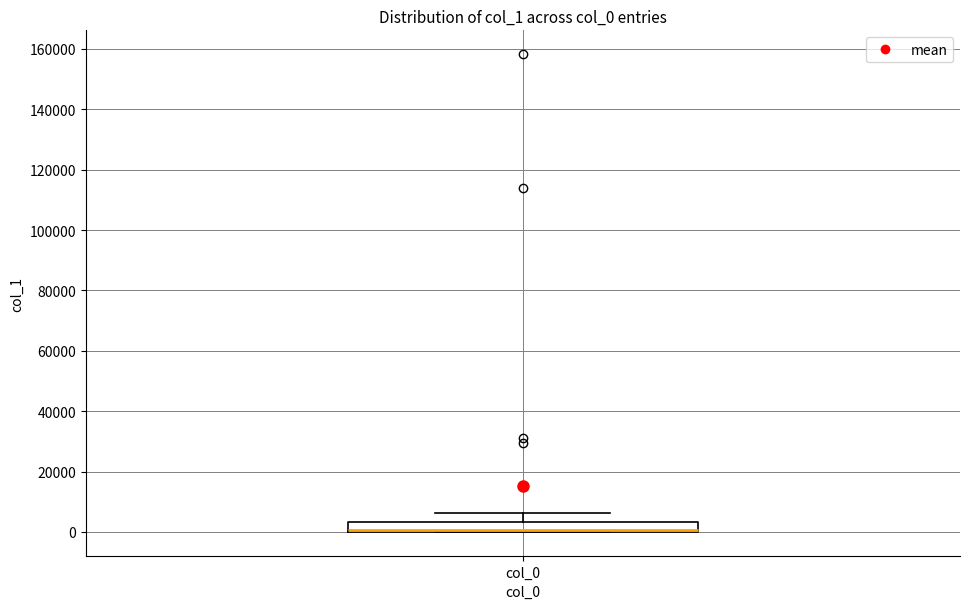

Transcribe this box plot: give where the median line is, the range the box spans, and where the two whiskers end, as read against the y-axis. The values are not printed on the chart, so give them approximately, as read against the axis.

median 0 (drawn on the box's lower edge), box 0 to 4000, whiskers 0 to 6000